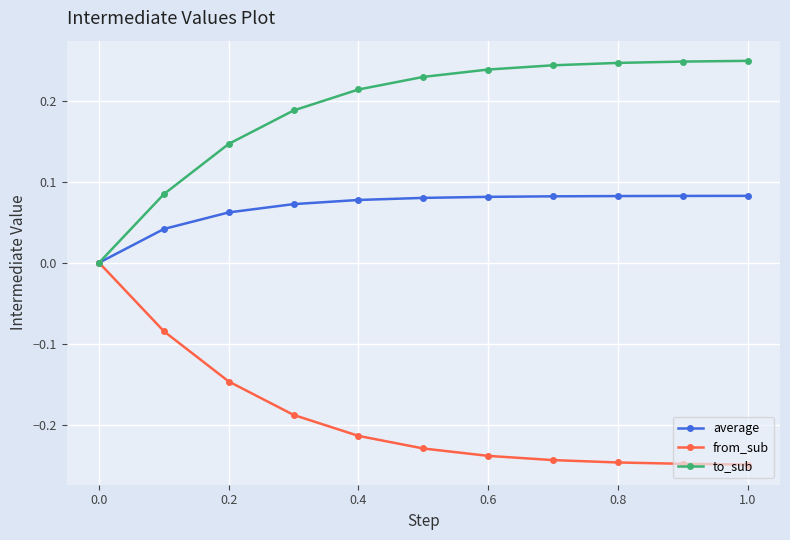

True or false: from_sub has more than 2 interior local peaks.

False